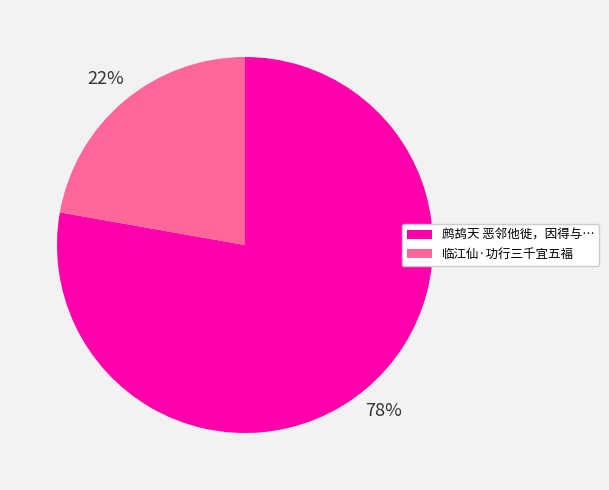

Does any single category account for the majority?

Yes